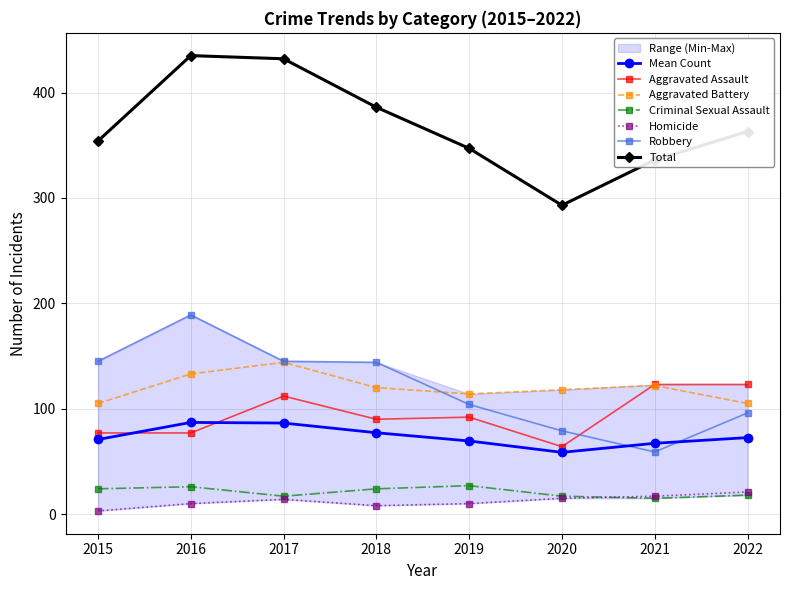

True or false: Criminal Sexual Assault and Total intersect in this chart.

False